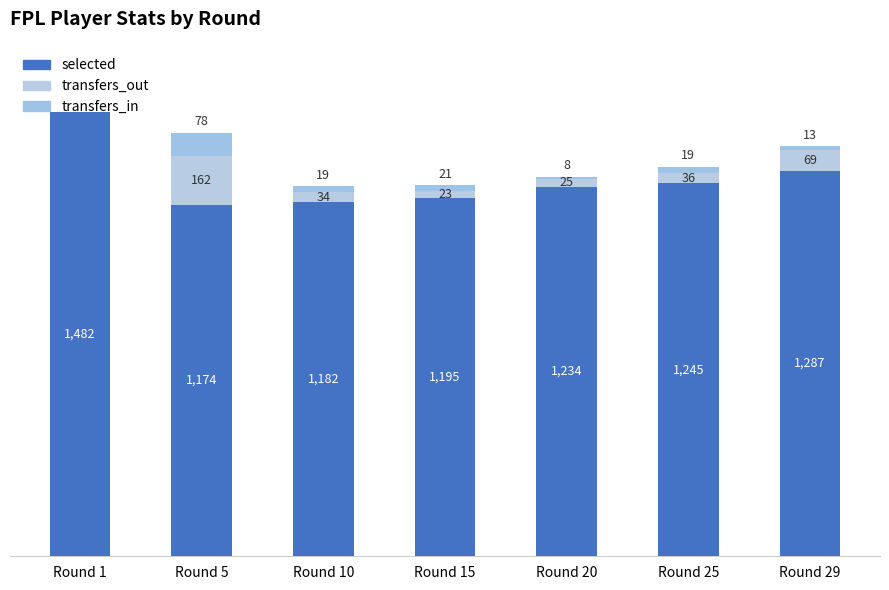

The selected series shows 1287 at Round 29. True or false?

True